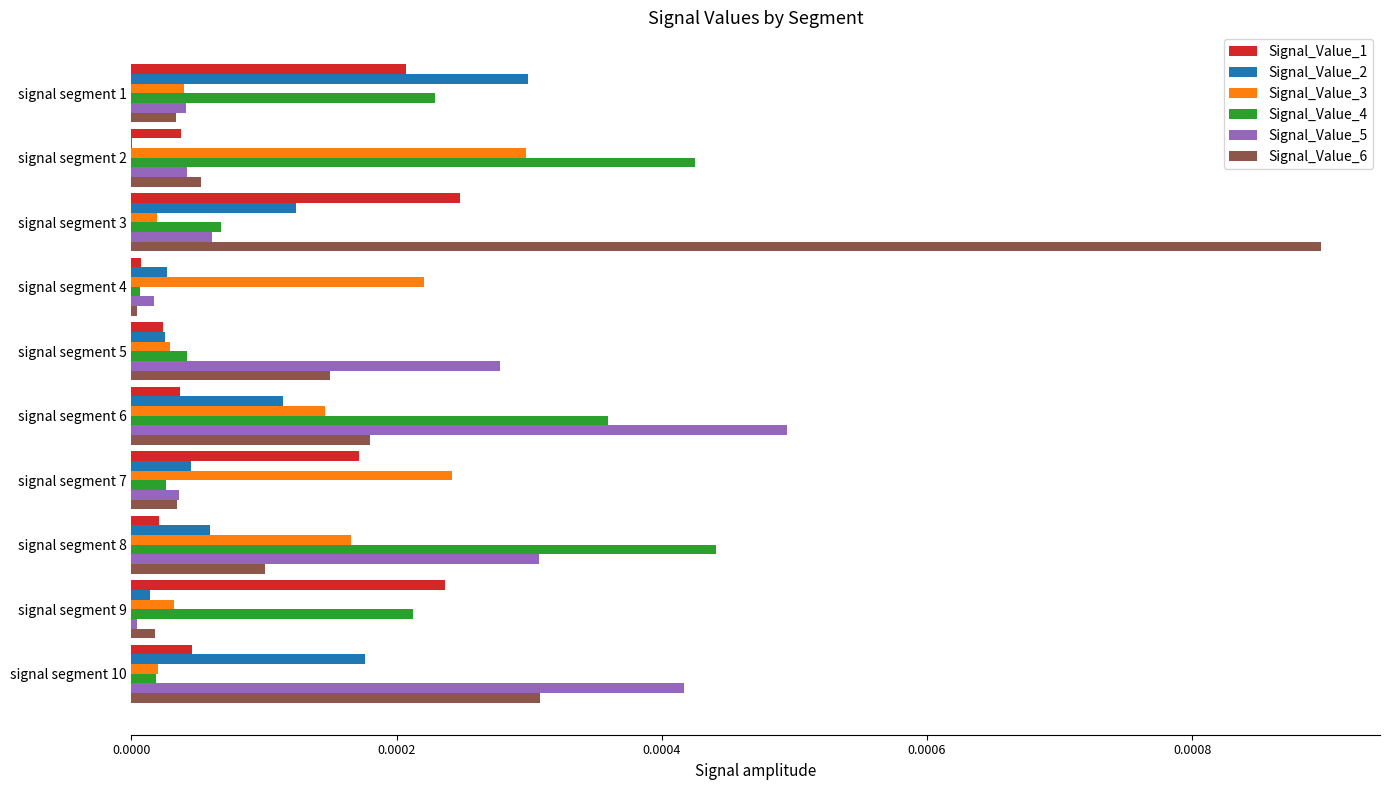

Is the value of Signal_Value_5 at signal segment 4 greater than the value of Signal_Value_3 at signal segment 2?

No